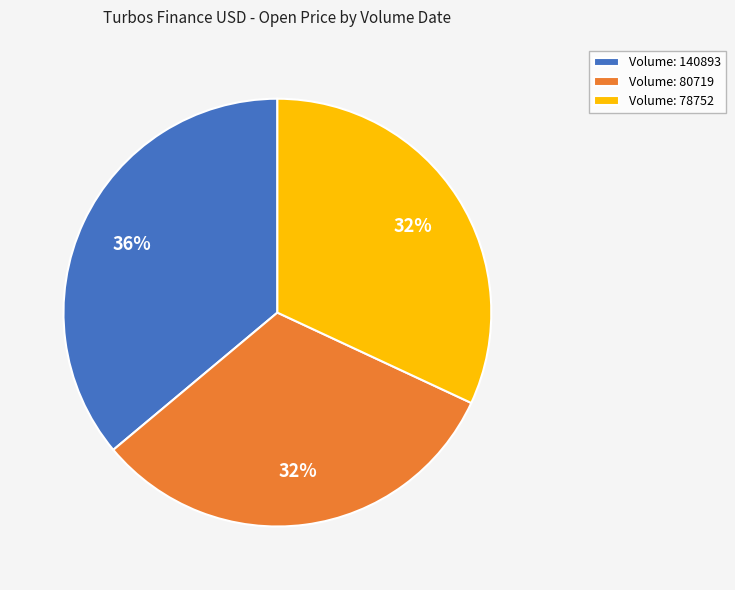

To the nearest percent, what is the difference between the largest and smallest slice percentages?

4%